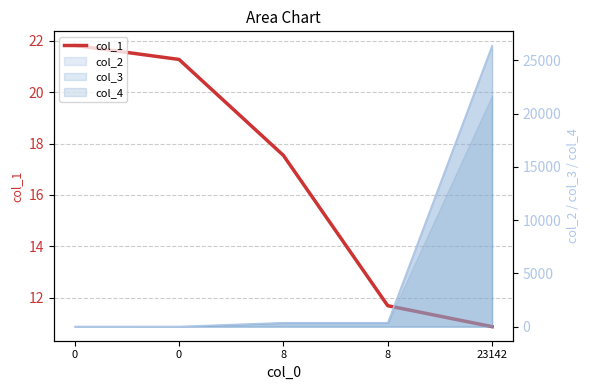

What is the change in value from 0 to 0?

-0.5